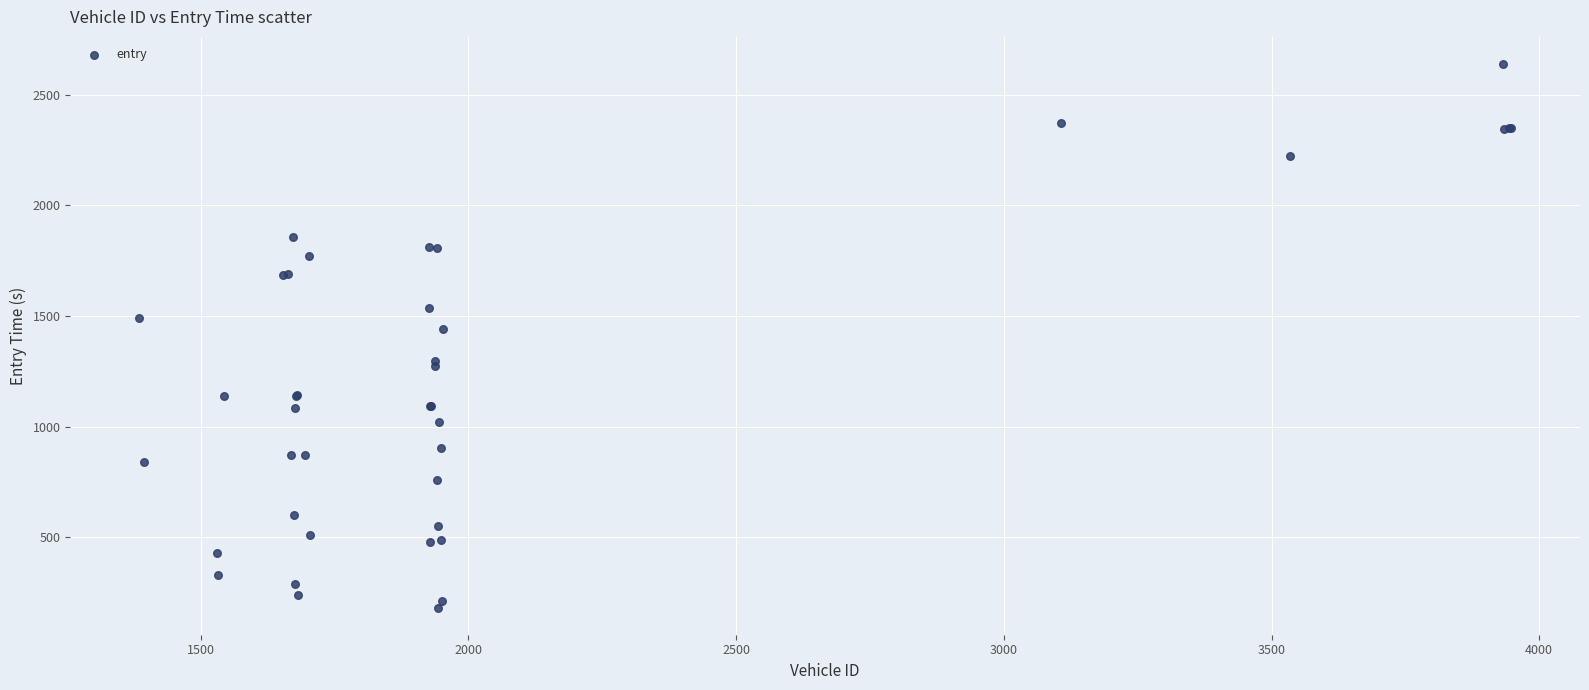

What Y value in the scatter plot is closest to 1410?

1443.0